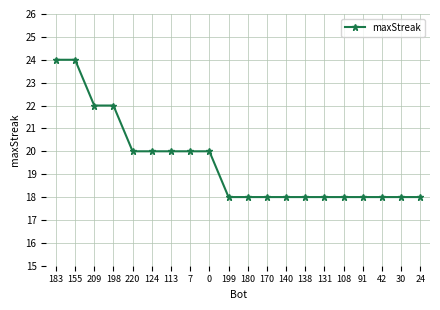

What is the sum of the values at 199 and 155?

42